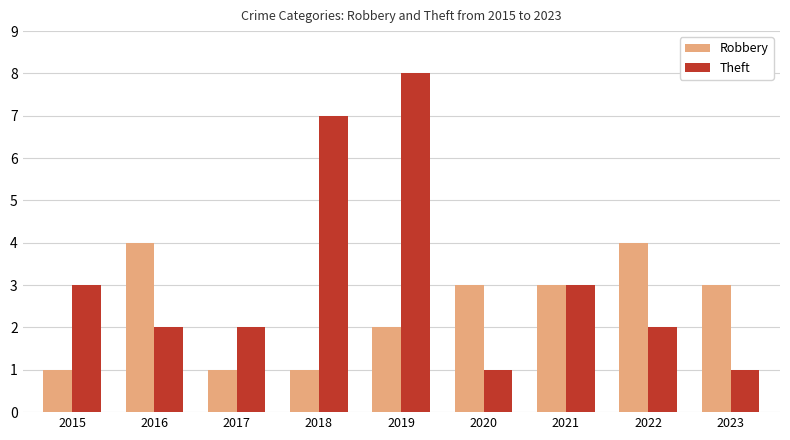

True or false: Theft has a value of 2 at 2023.

False